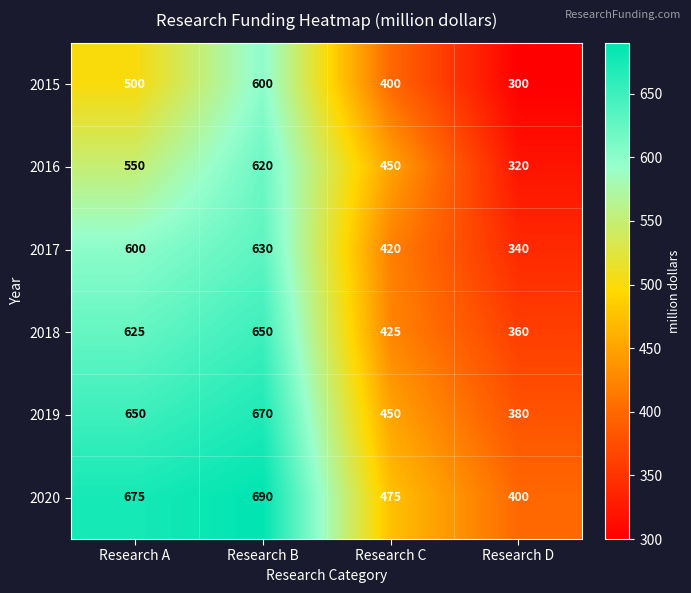

Reading left to right, what are all the values shown in this chart?

2015: Research A=500	Research B=600	Research C=400	Research D=300
2016: Research A=550	Research B=620	Research C=450	Research D=320
2017: Research A=600	Research B=630	Research C=420	Research D=340
2018: Research A=625	Research B=650	Research C=425	Research D=360
2019: Research A=650	Research B=670	Research C=450	Research D=380
2020: Research A=675	Research B=690	Research C=475	Research D=400